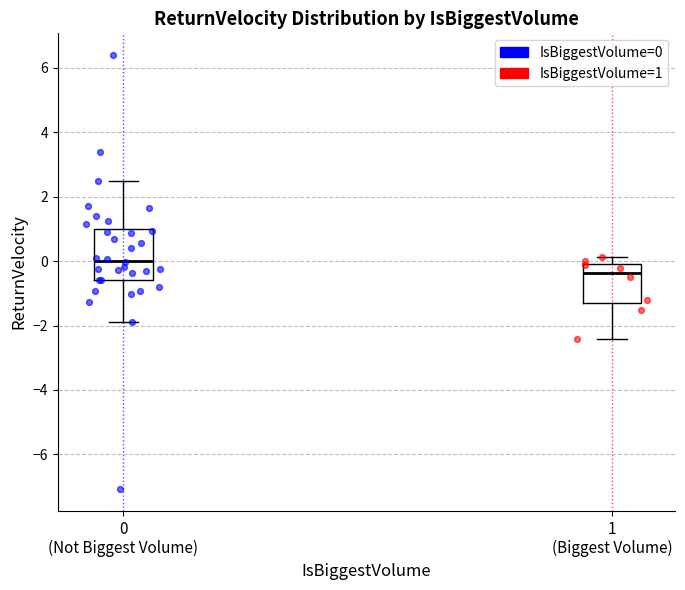

Comparing the boxes themselves (not the whiskers), which one is the tallest?

0 (Not Biggest Volume)